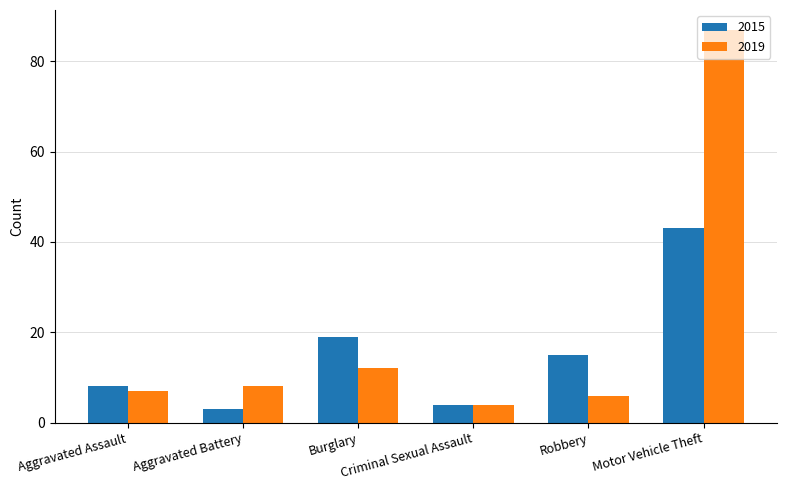

Is it true that 2019 equals 10 at Aggravated Assault?

False